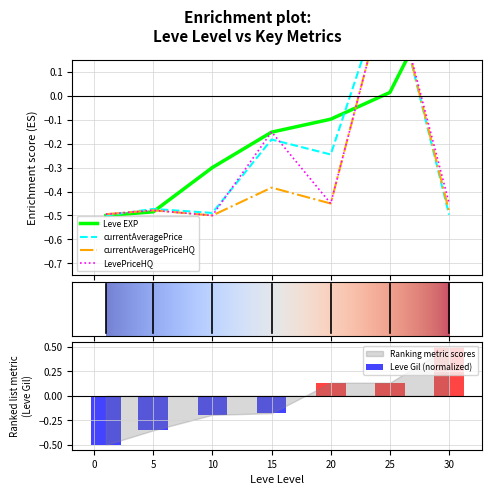

Rank the series by their maximum value, from highest to lowest.

Leve EXP, Leve Gil, currentAveragePrice, currentAveragePriceHQ, LevePriceHQ